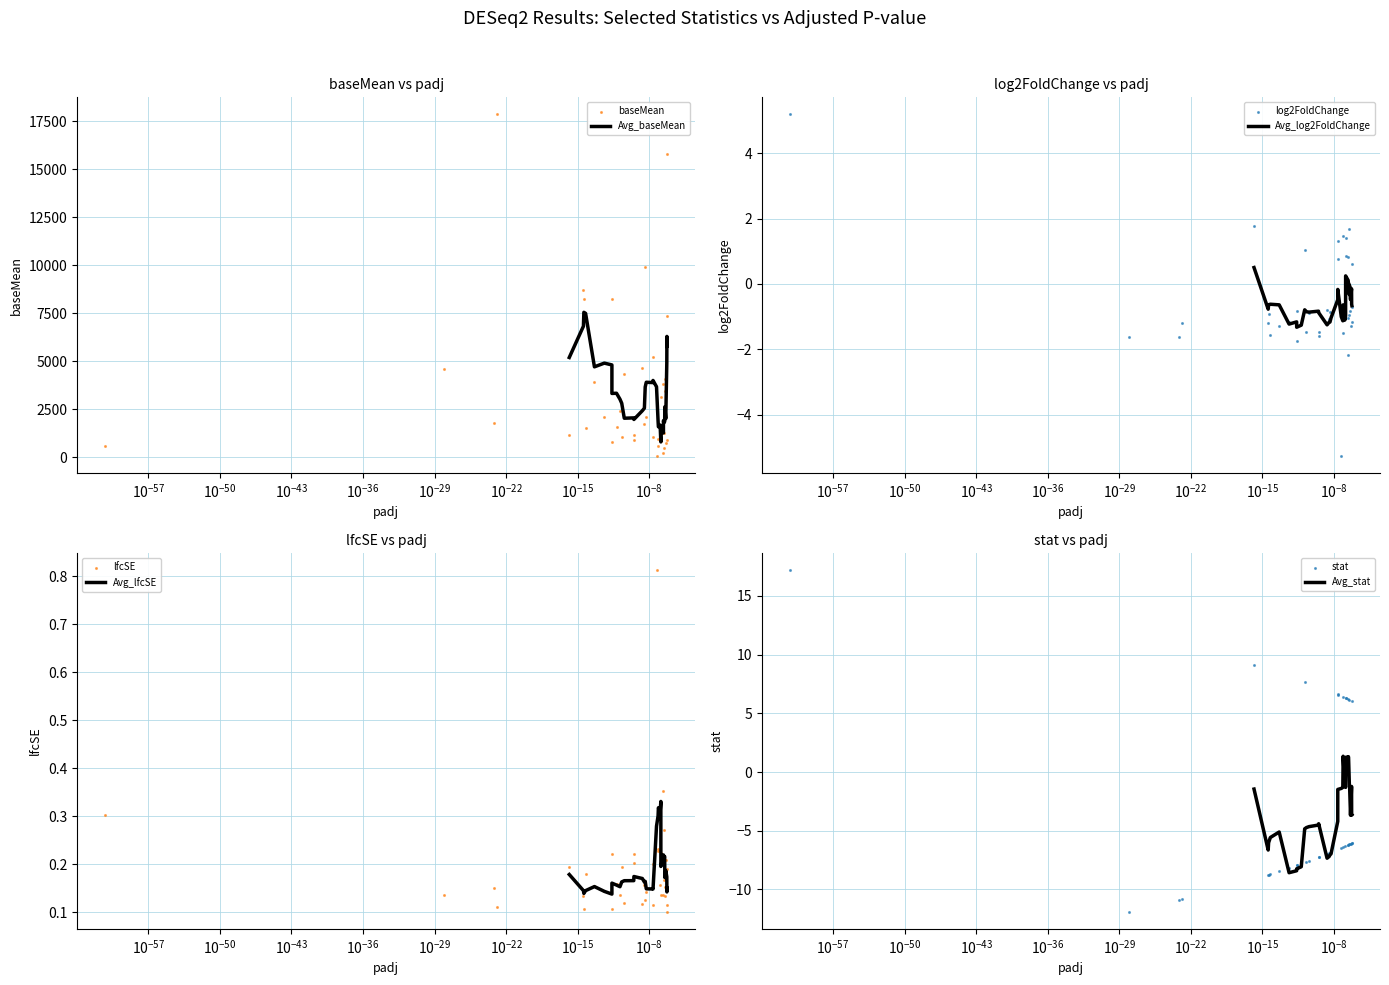

Which series reaches the maximum Y coordinate?

baseMean